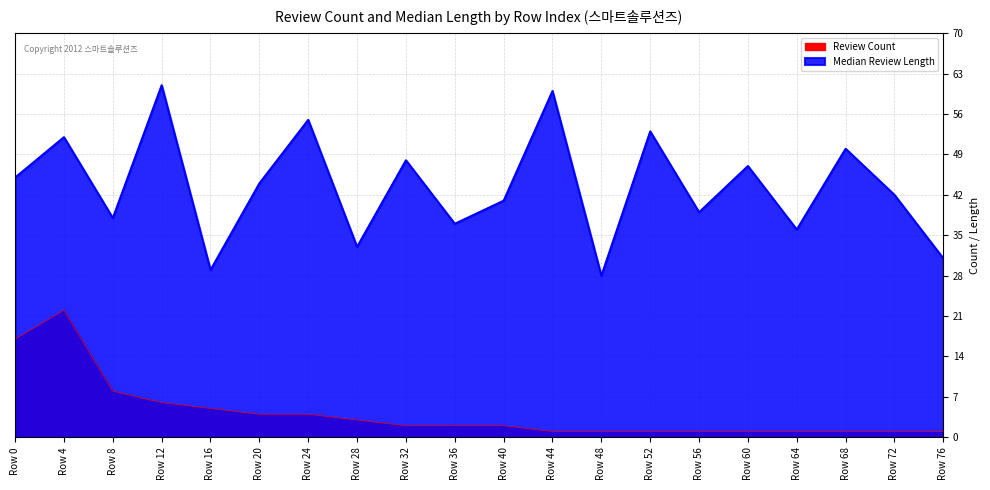

True or false: Review Count and Median Review Length intersect in this chart.

False